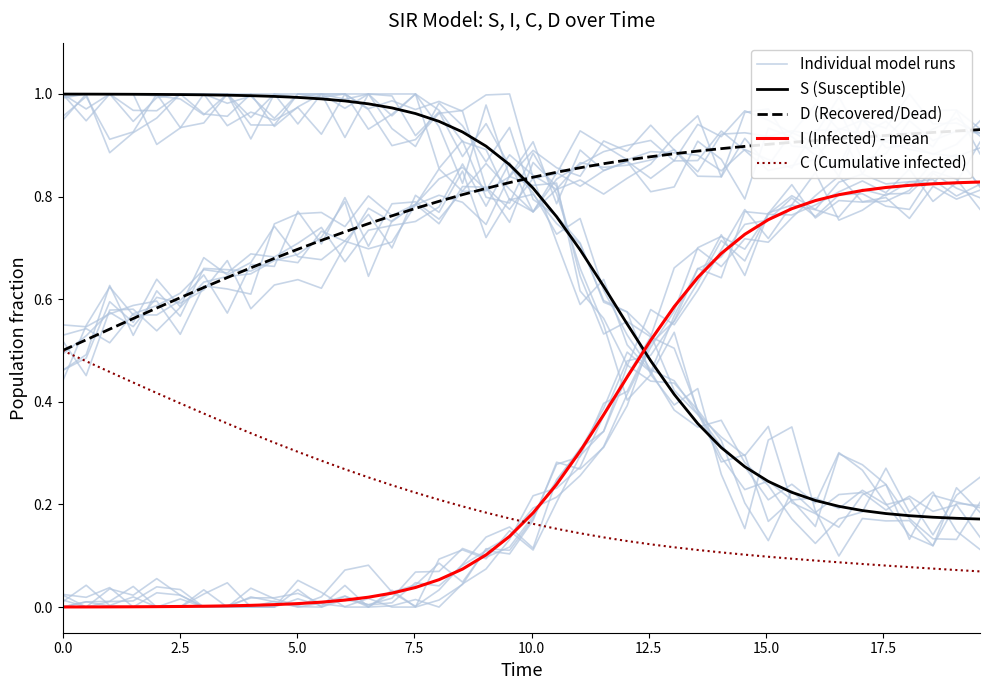

What is the average value of the I (Infected) - mean series?

0.3